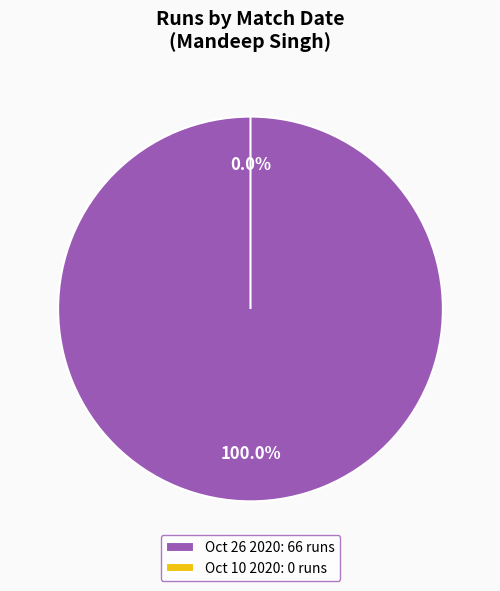

To the nearest percent, what is the average slice percentage?

50%